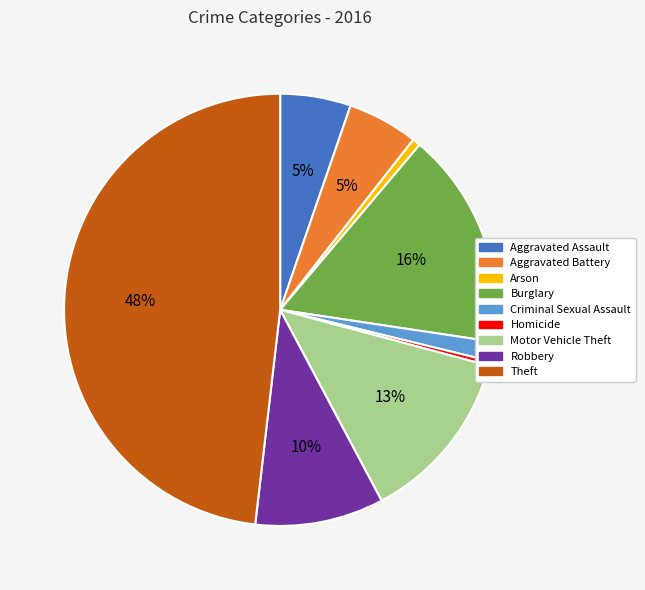

Do Arson and Motor Vehicle Theft together represent more than half of the pie?

No